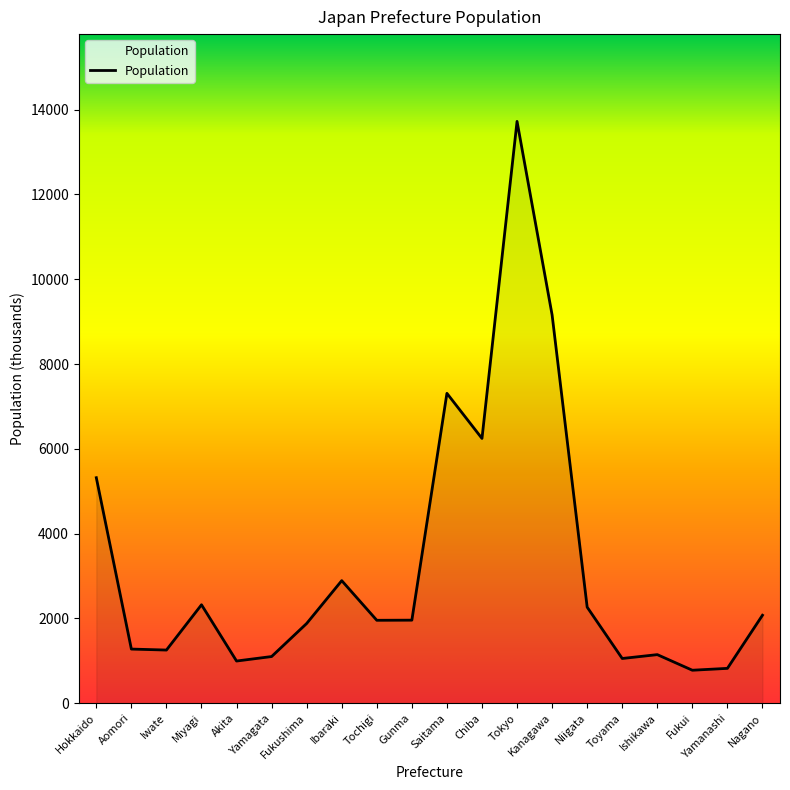

What is the sum of the values at Saitama and Akita?

8306